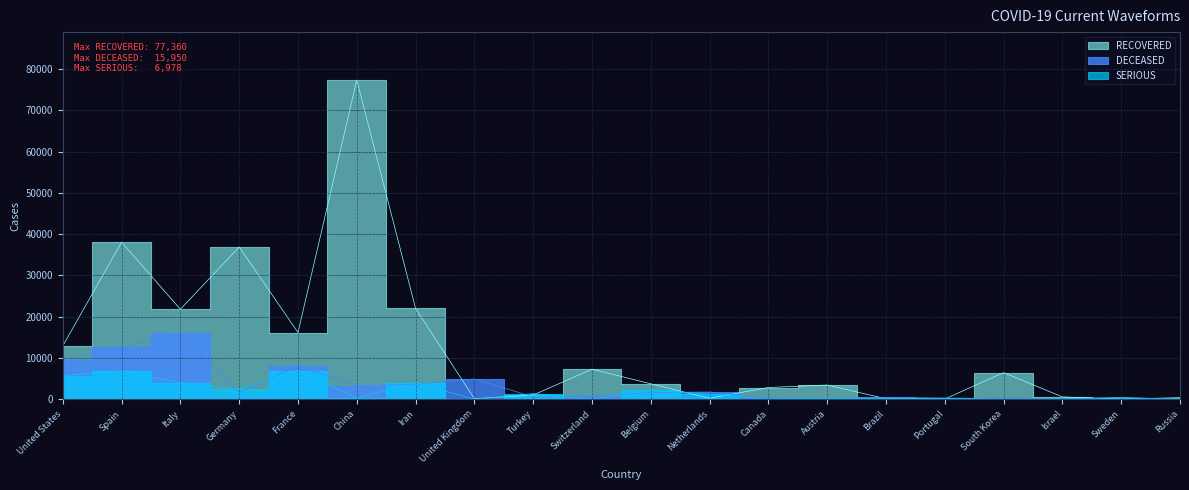

At which category is the sum across all series the highest?

China